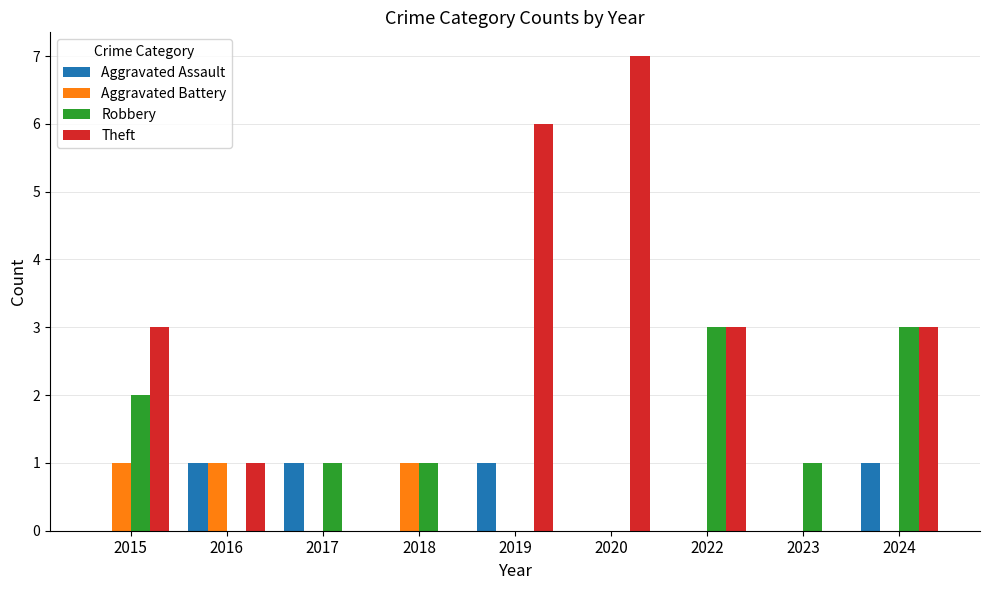

Which series has the largest total across all categories?

Theft